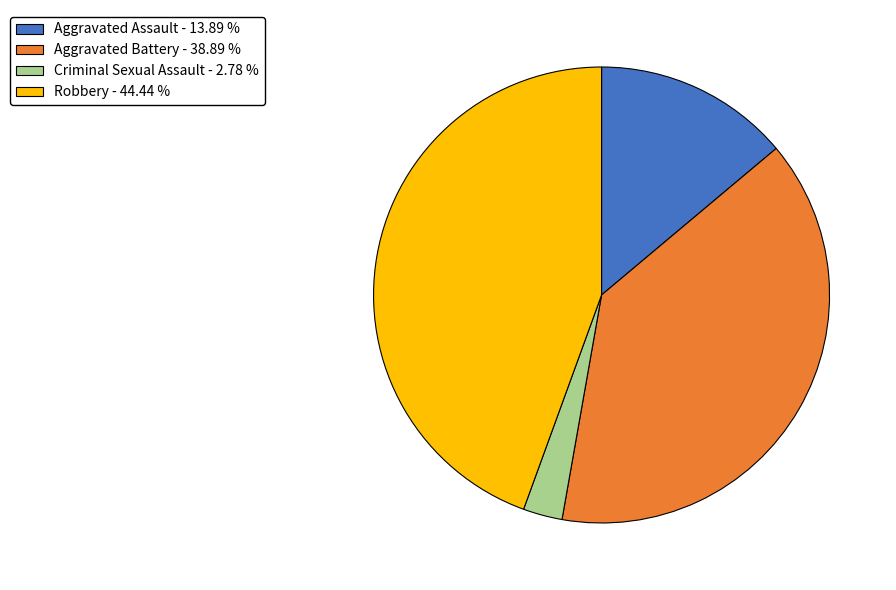

How many slices are in this pie chart?

4